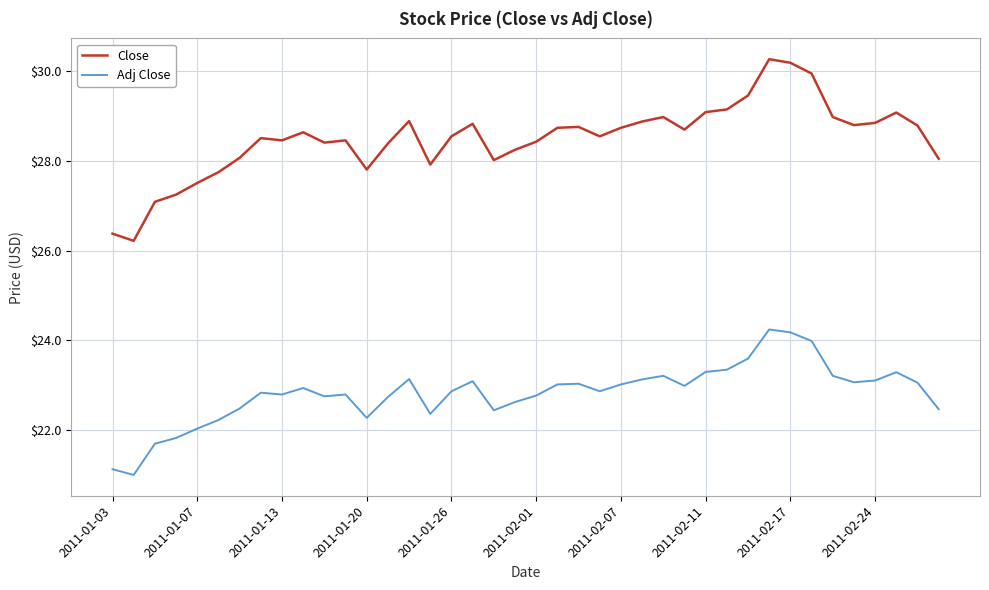

List the series in order of their overall mean, lowest first.

Adj Close, Close